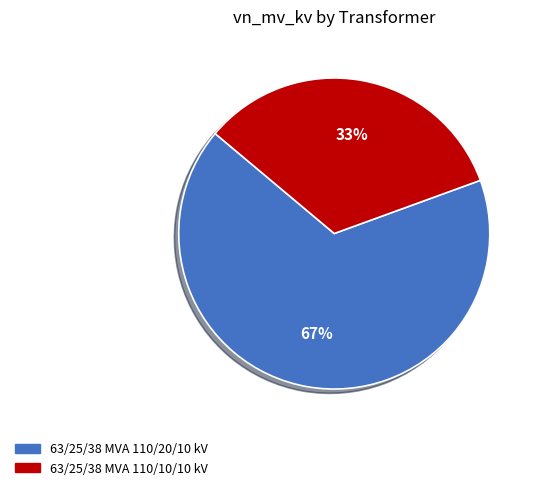

Which category has the biggest portion of the pie?

63/25/38 MVA 110/20/10 kV